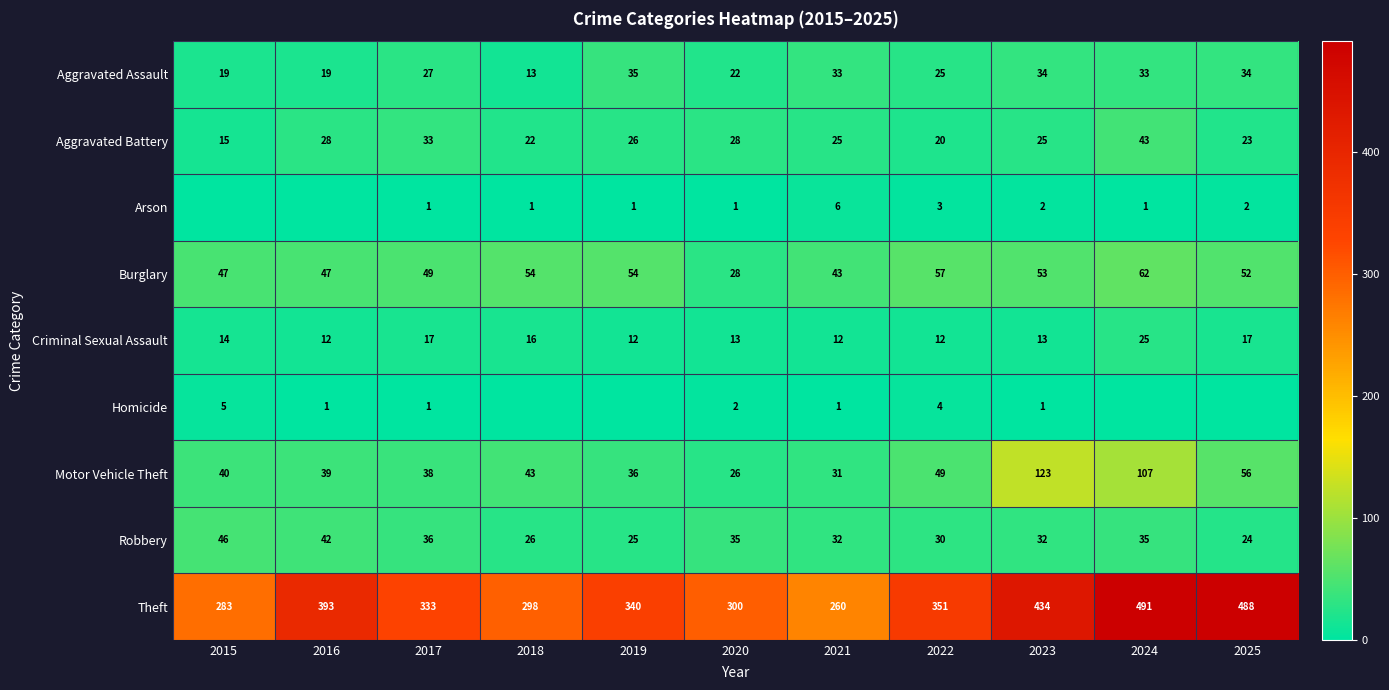

What is the sum of the Robbery values at 2020 and 2019?

60